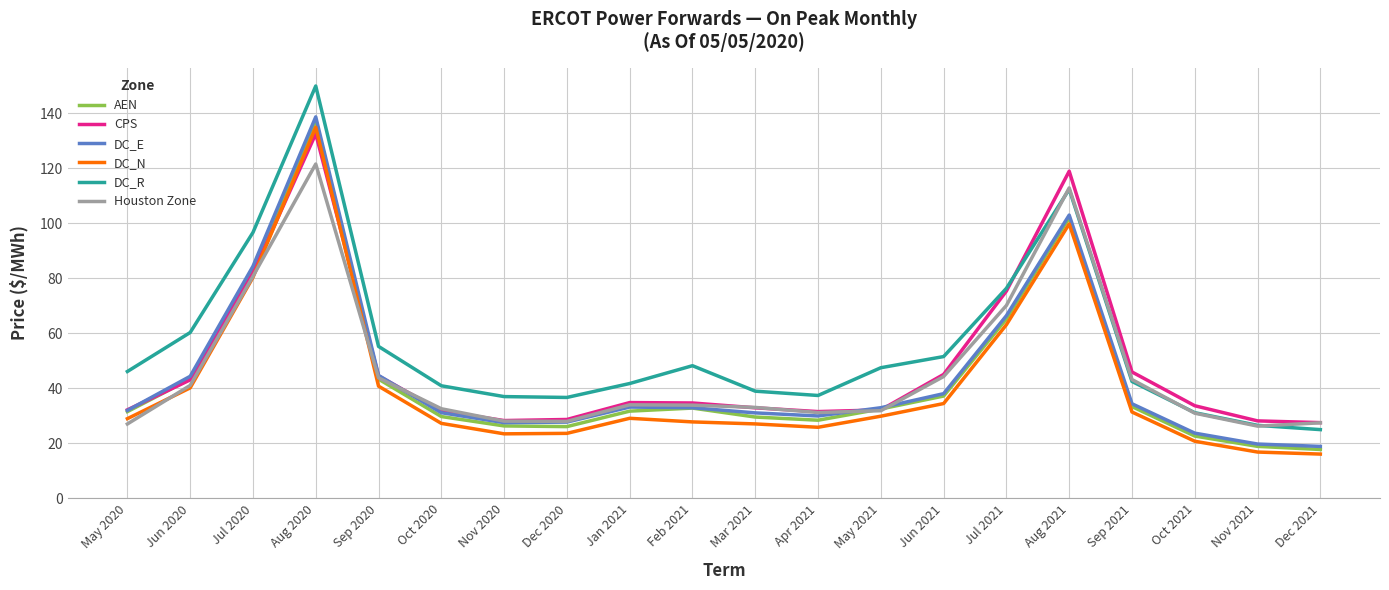

What value does the CPS series have at Jul 2021?

75.4